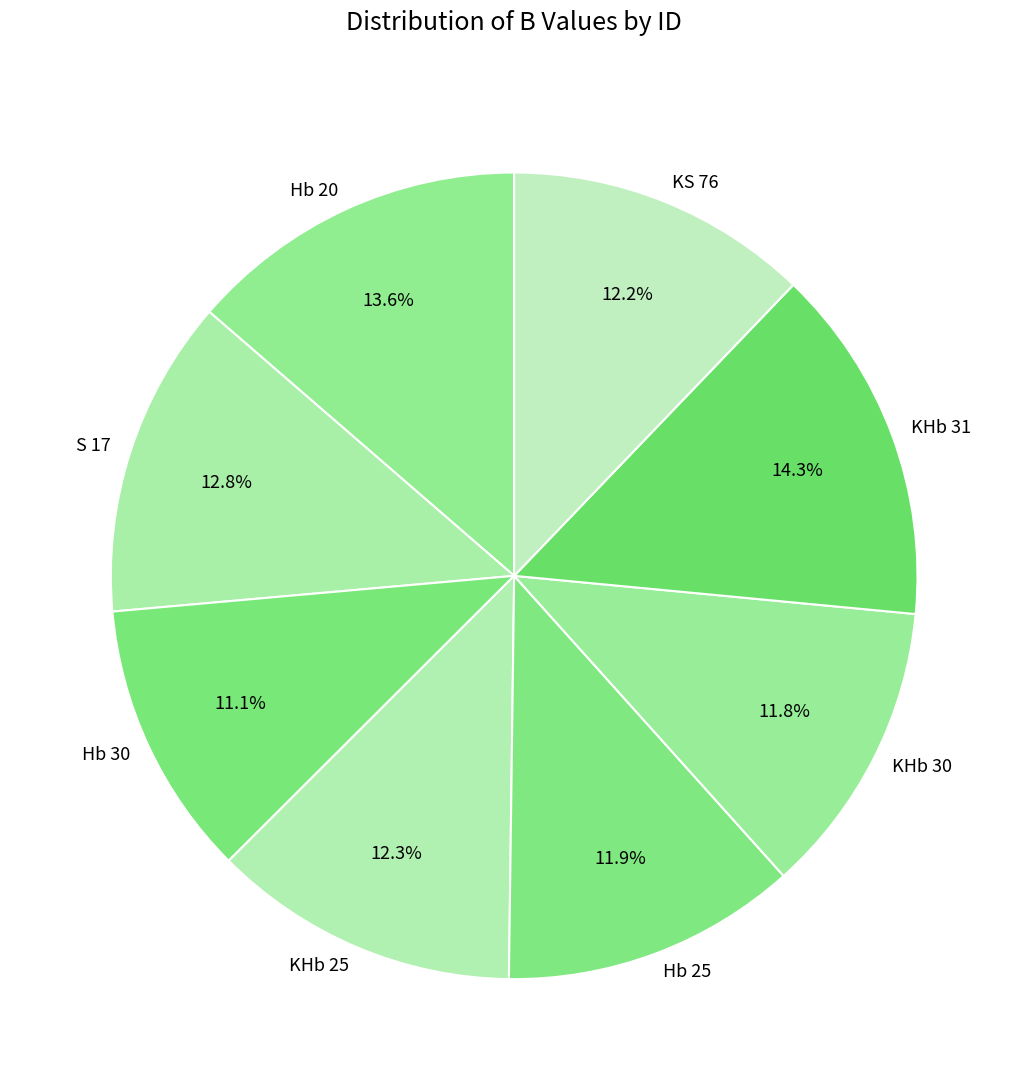

Is there a majority slice in this chart?

No